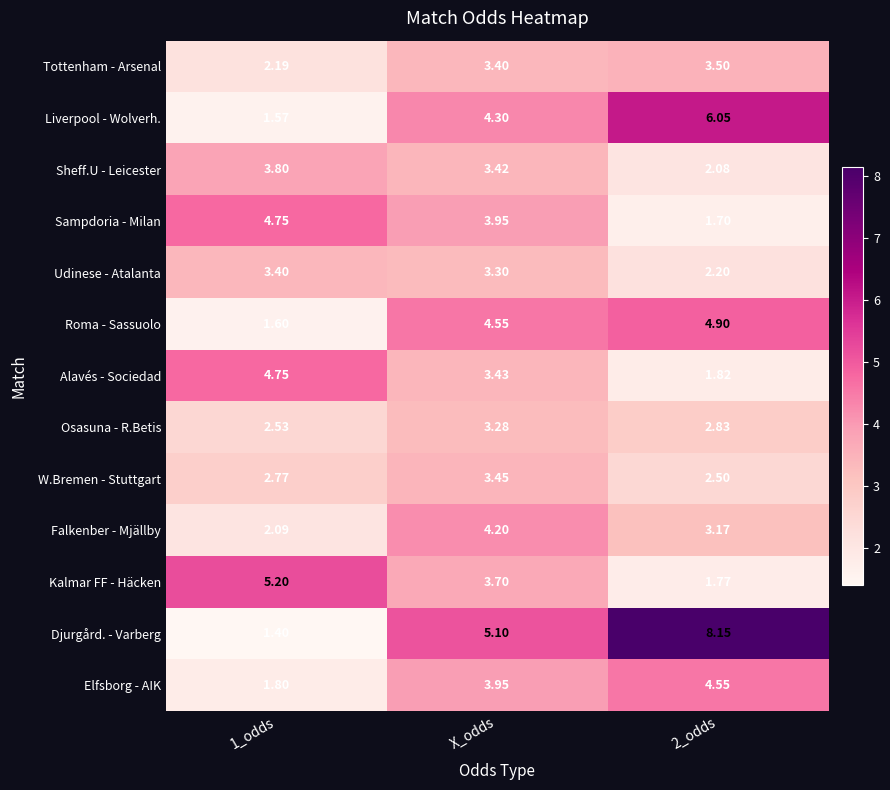

Where is Sampdoria - Milan nearest to the value 3?

X_odds